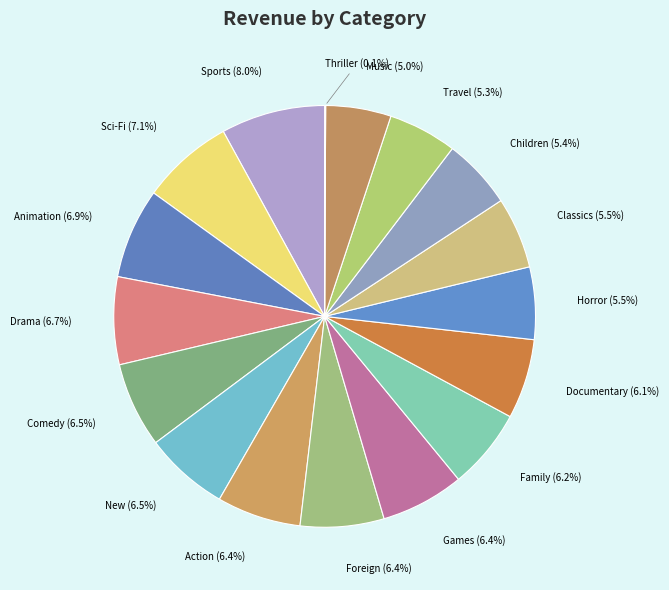

To the nearest percent, what is the average slice percentage?

6%